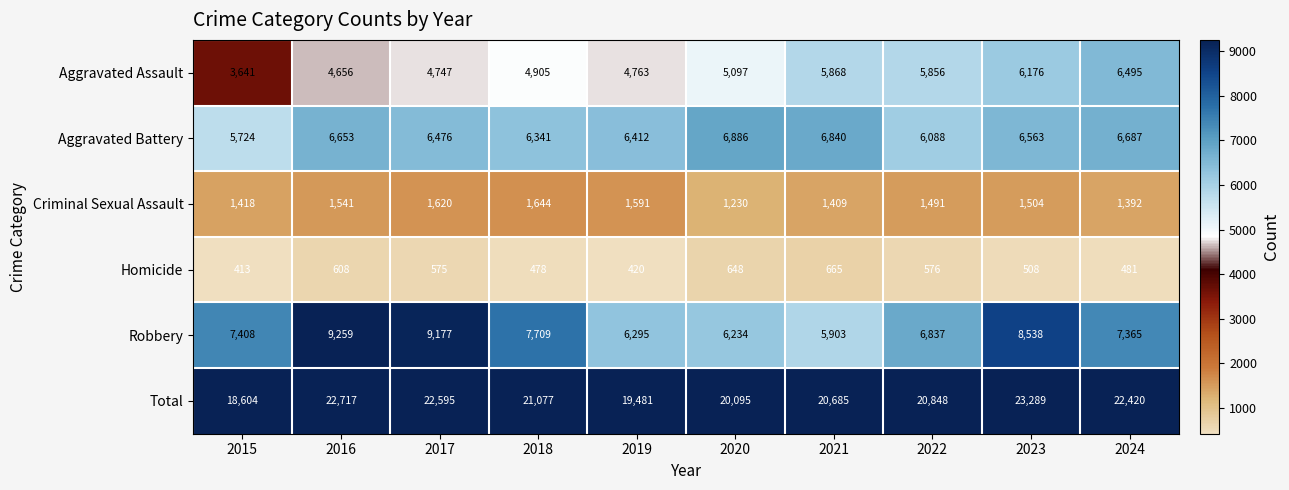

True or false: Criminal Sexual Assault has a value of 737 at 2017.

False